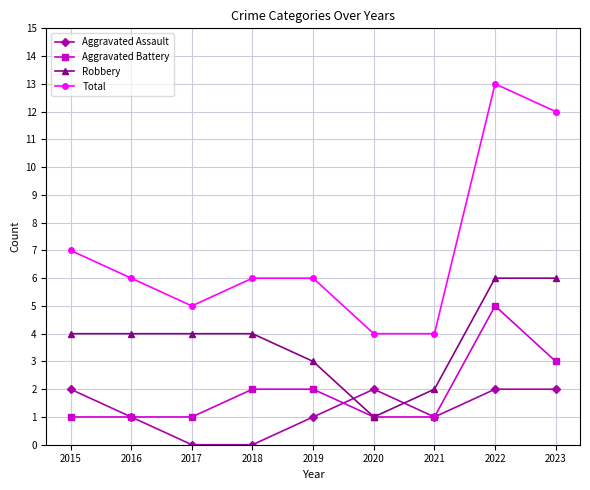

What is the difference between the second highest and second lowest values in the Aggravated Battery series?

2